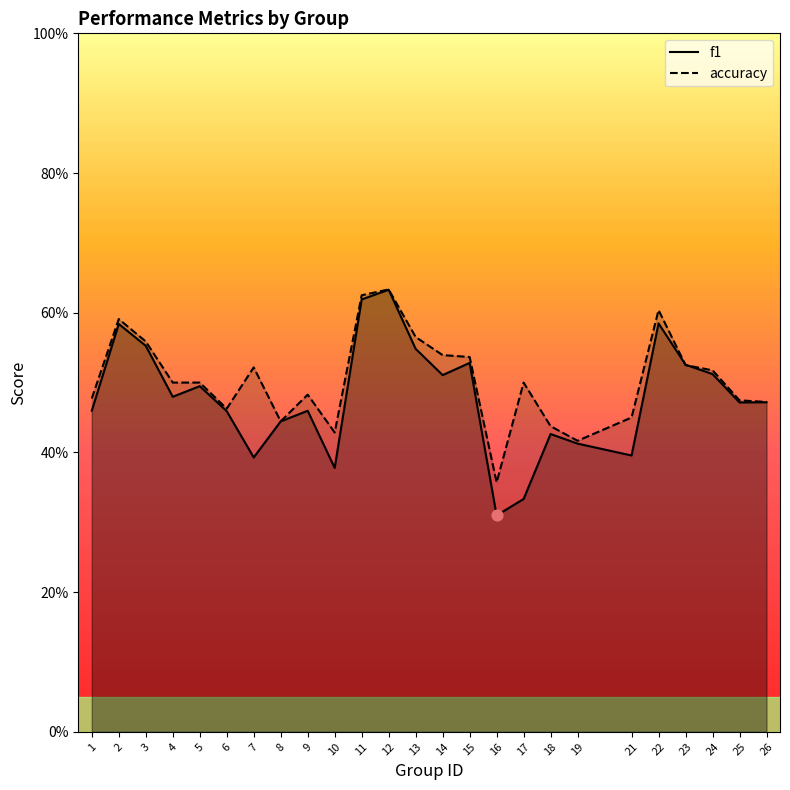

Which series reaches the minimum Y coordinate?

f1